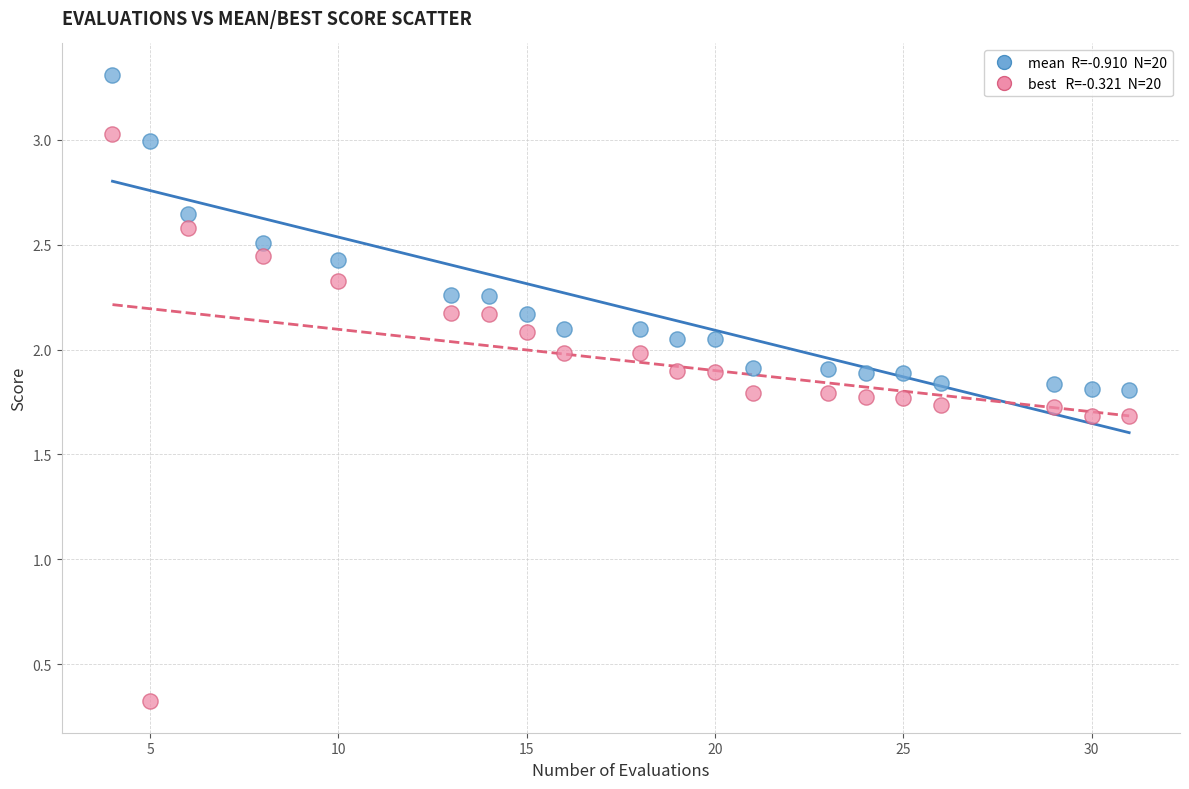

Across all data points, what is the range of X values (max minus min)?

27.0